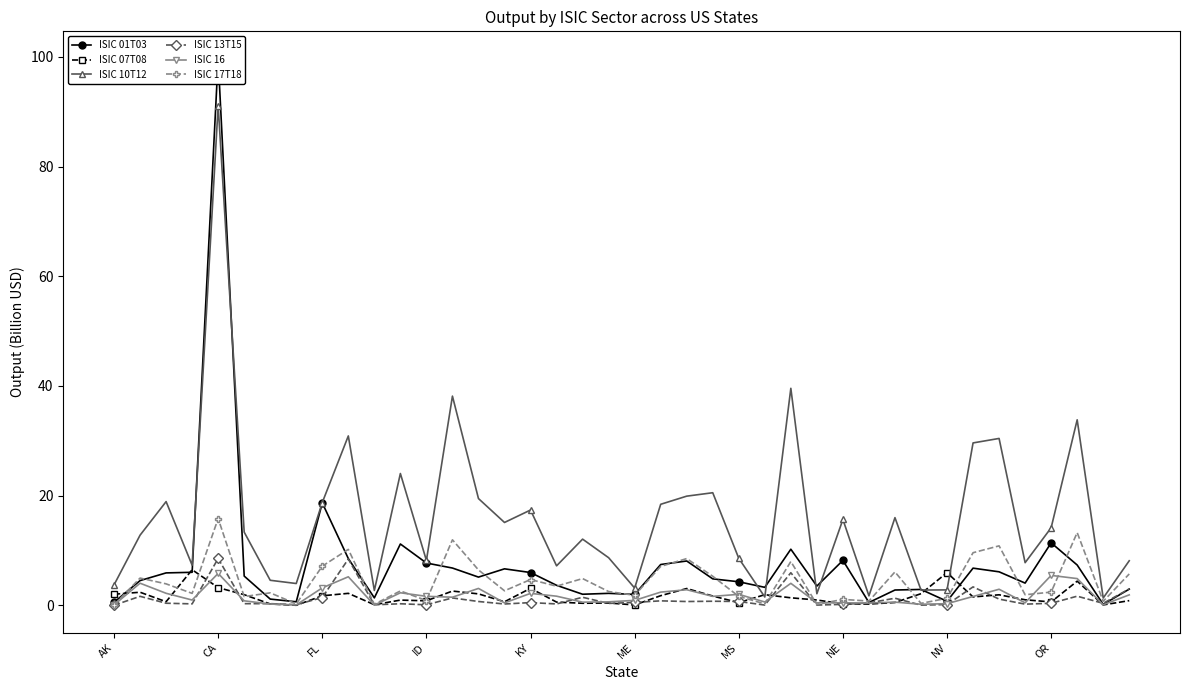

How many interior local peaks does the ISIC 01T03 series have?

11